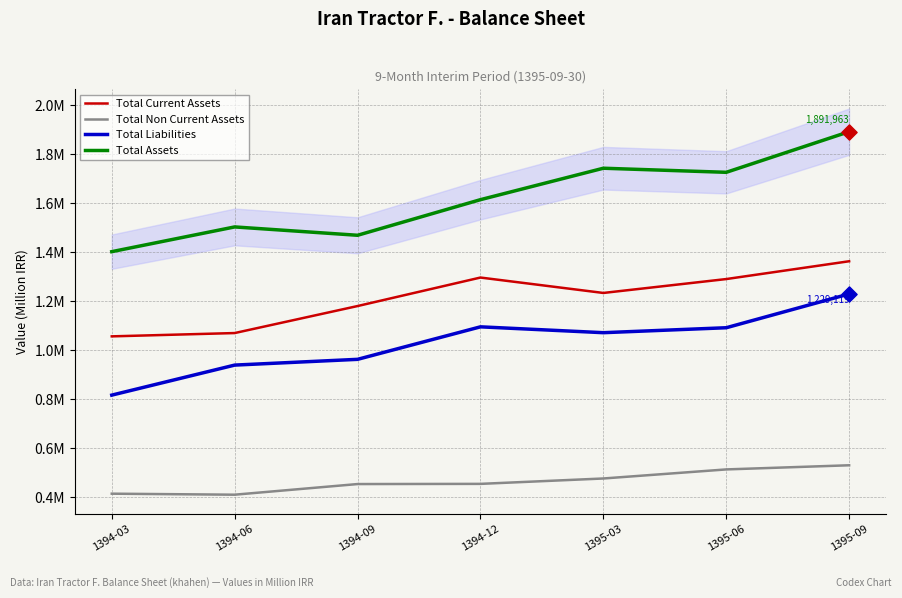

Which series has the largest total across all categories?

Total Assets